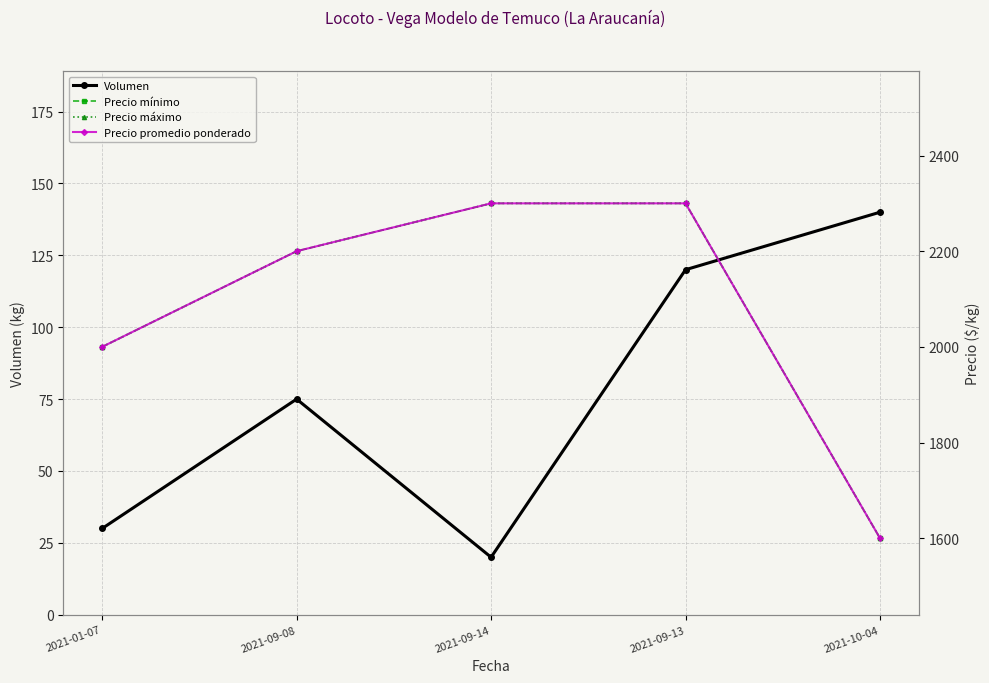

Rank the series by their maximum value, from highest to lowest.

Precio mínimo, Precio máximo, Precio promedio ponderado, Volumen